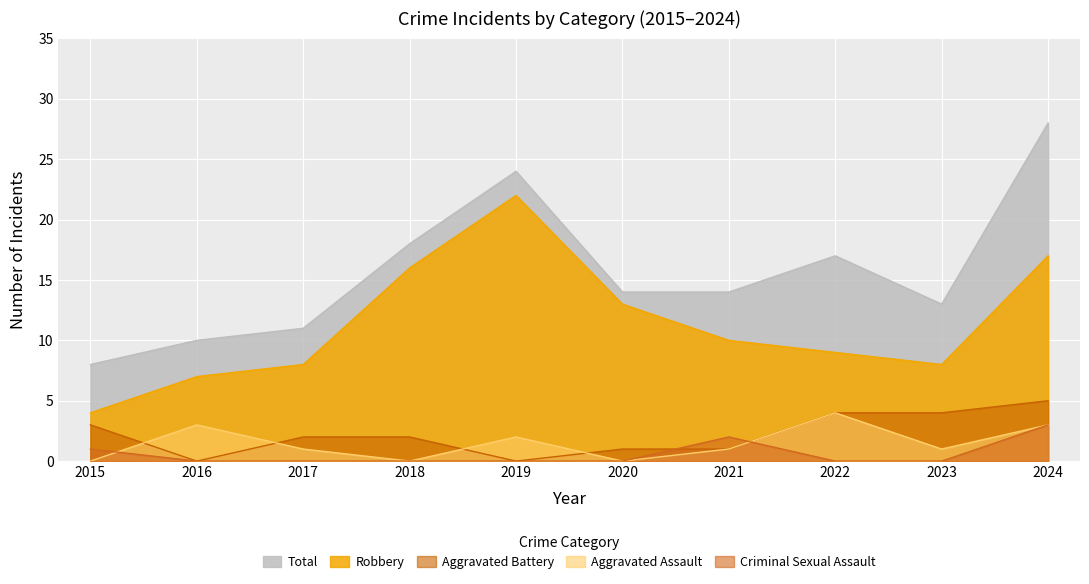

The value of Robbery at 2019 is 22. True or false?

True